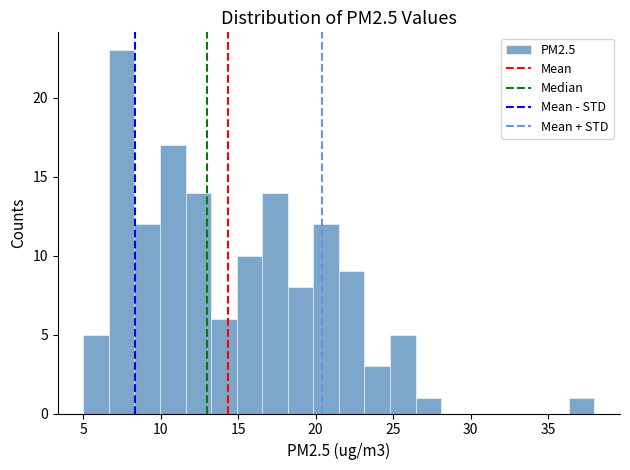

Read against the x-axis, roughly where is the centre of the tallest bar?

7.5